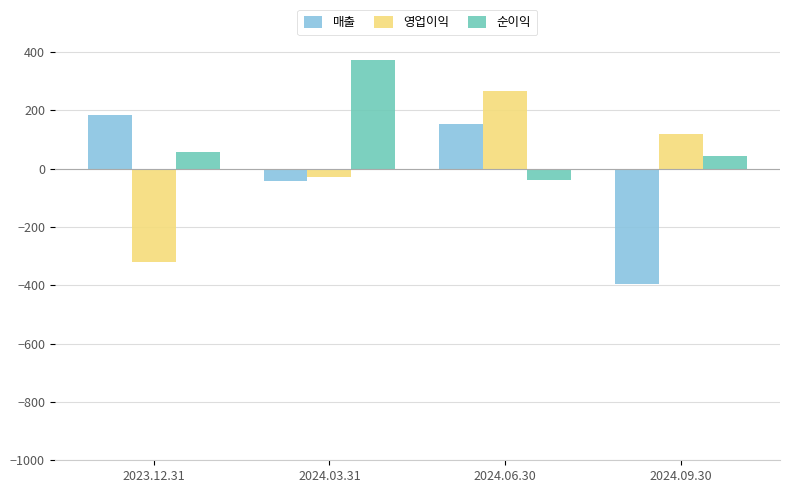

Rank the series by their maximum value, from highest to lowest.

순이익, 영업이익, 매출